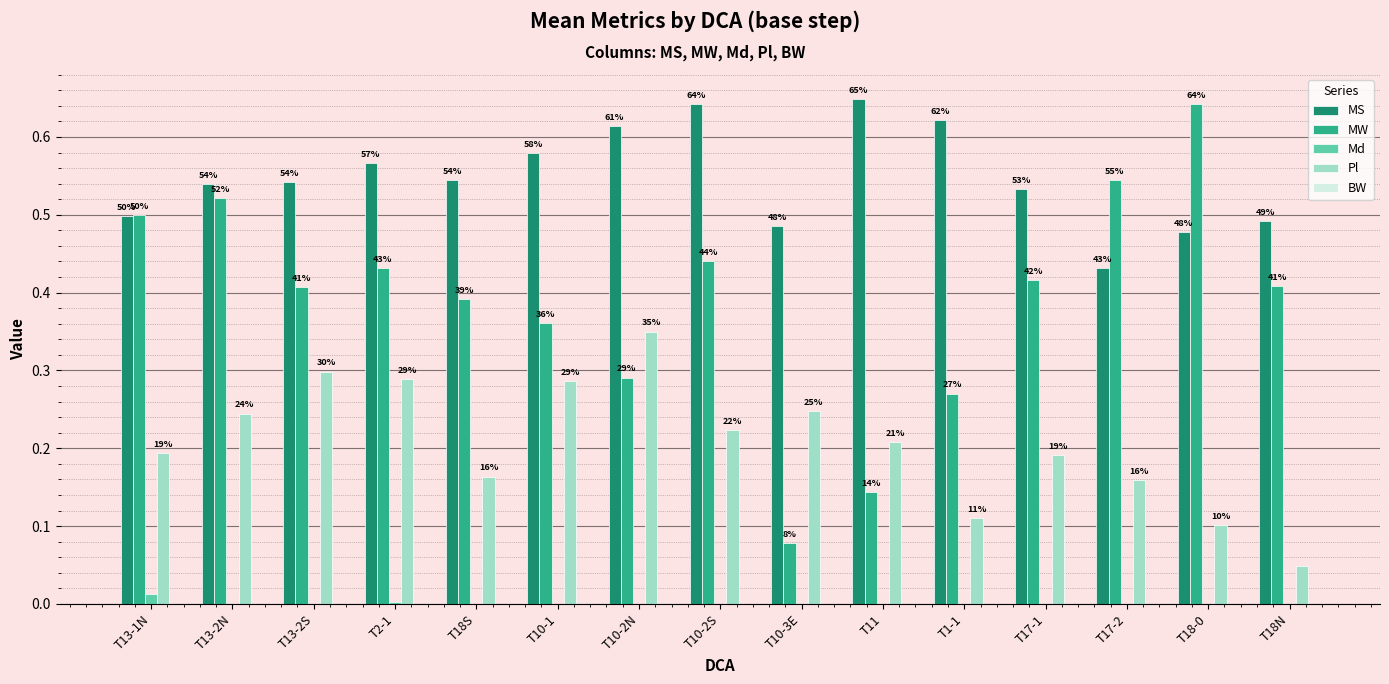

What is the label of the 4th bar from the right?

T17-1